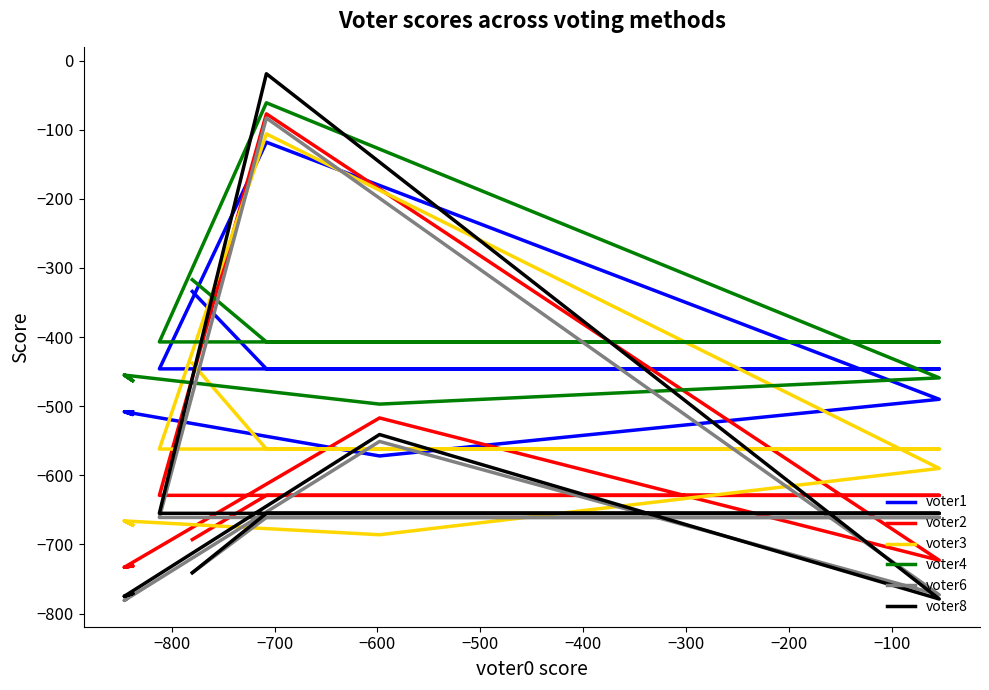

What is the minimum value shown in the chart?

-781